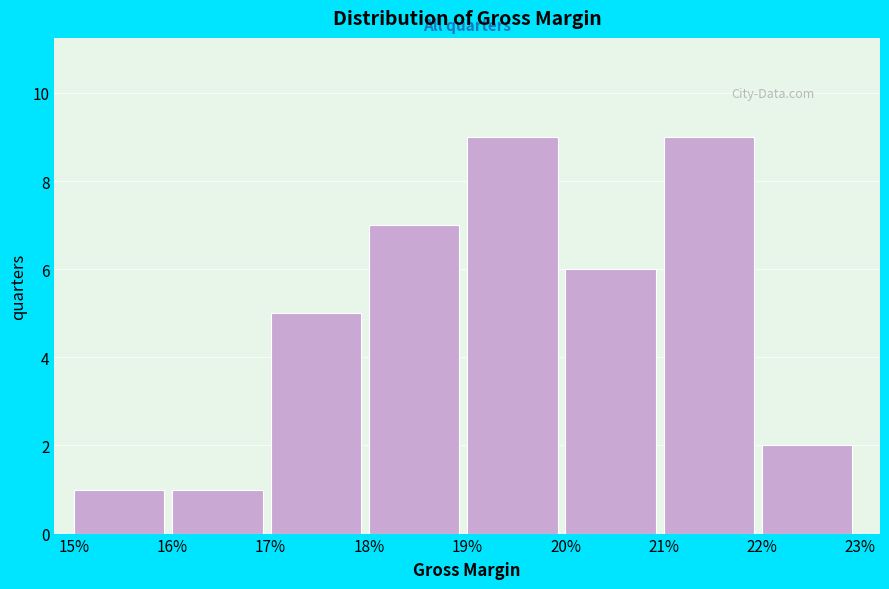

Reading left to right, what are all the values shown in this chart?

1	1	5	7	9	6	9	2